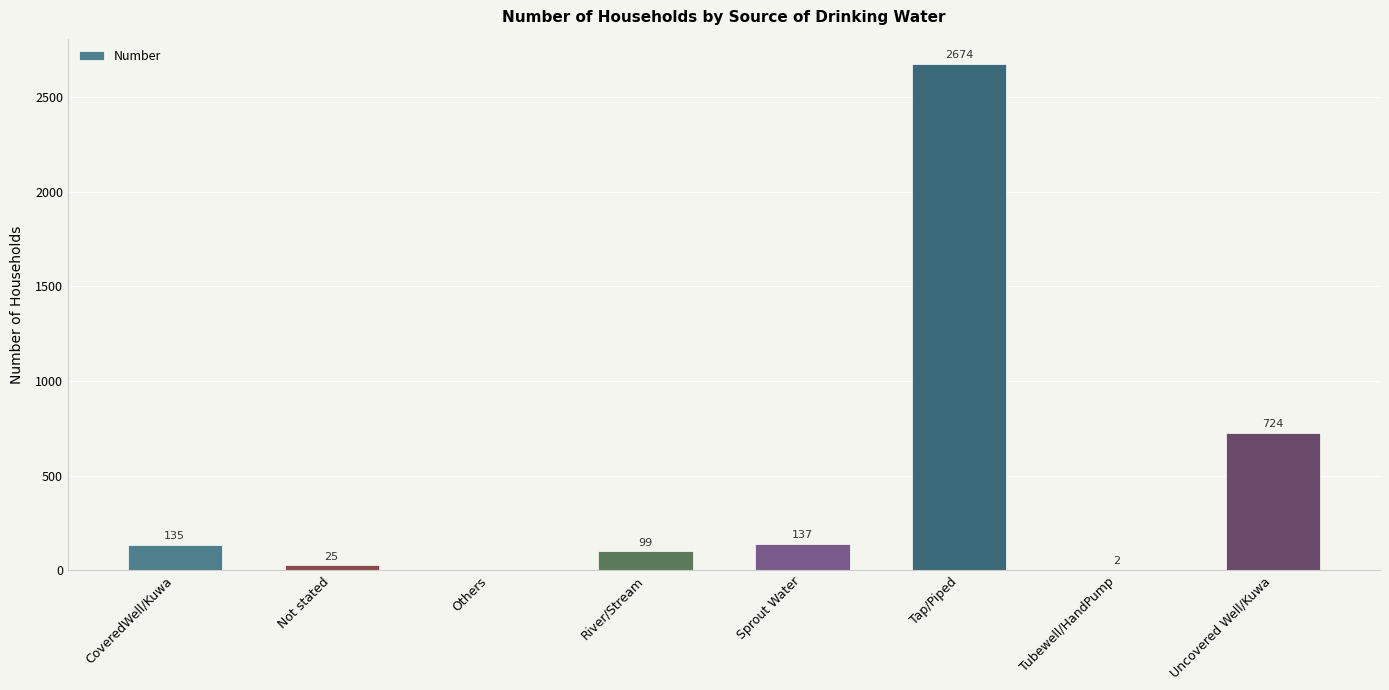

What is the sum of all values?

3796